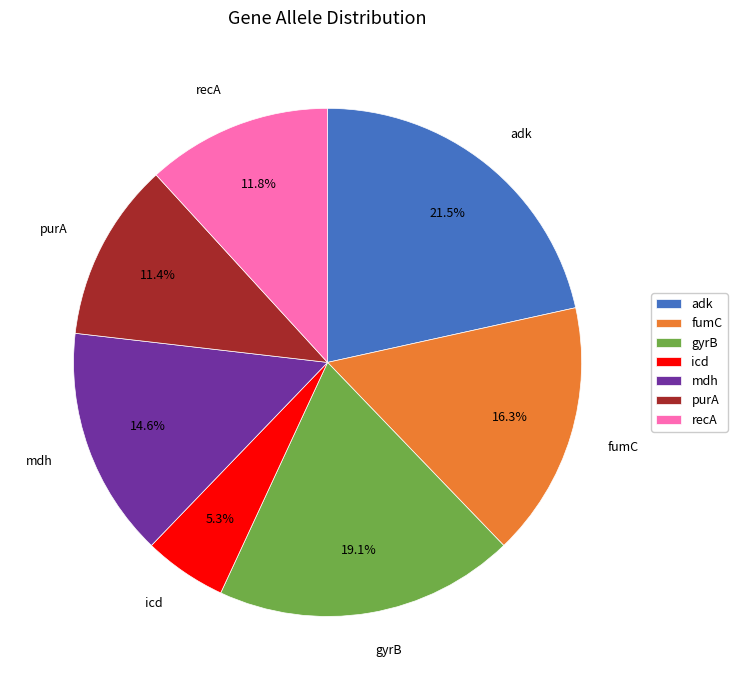

True or false: adk accounts for 11% of the total.

False